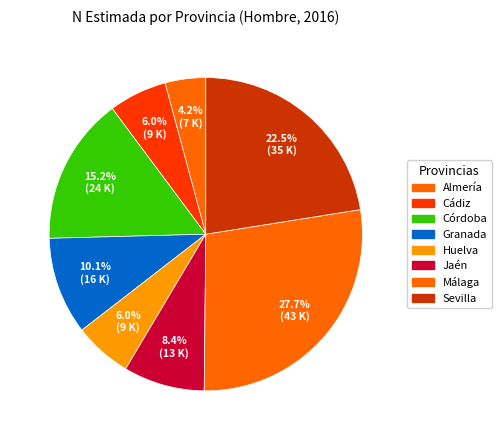

Count the number of slices in the pie.

8